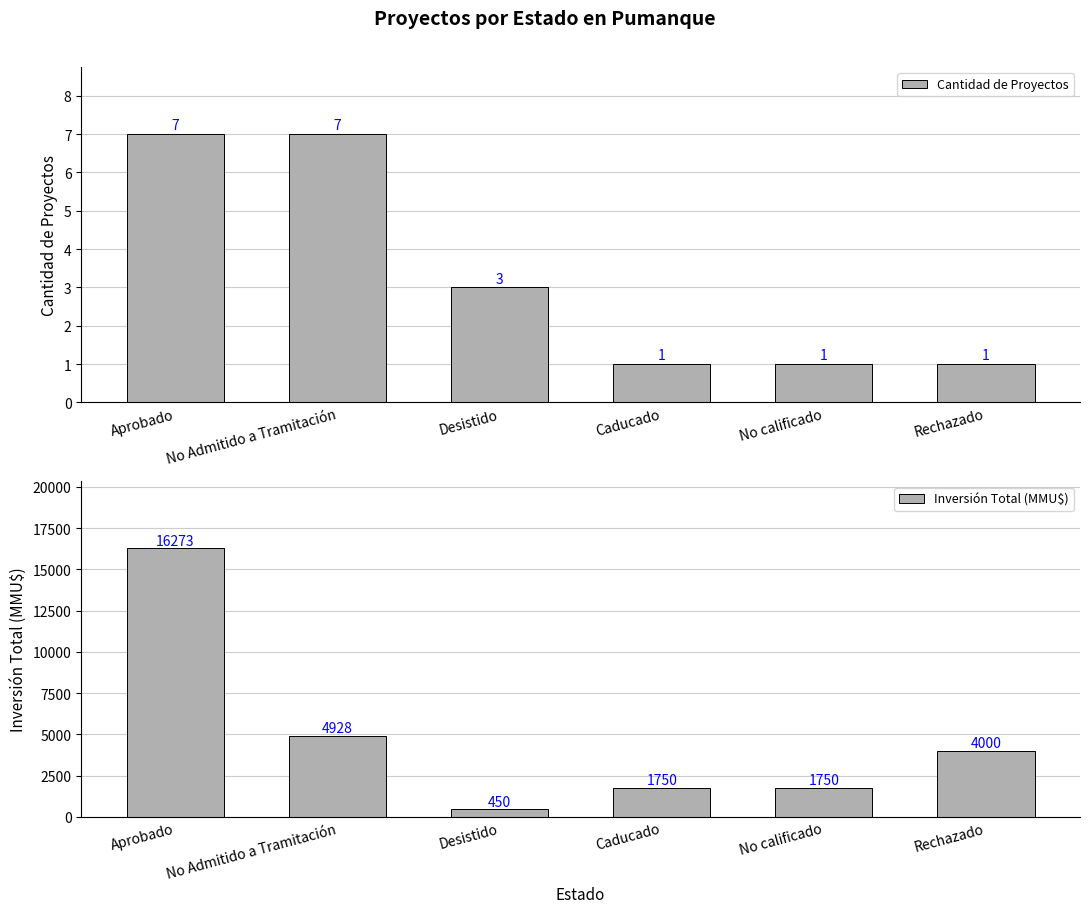

What are all the series names shown in the legend?

Cantidad de Proyectos, Inversión Total (MMU$)